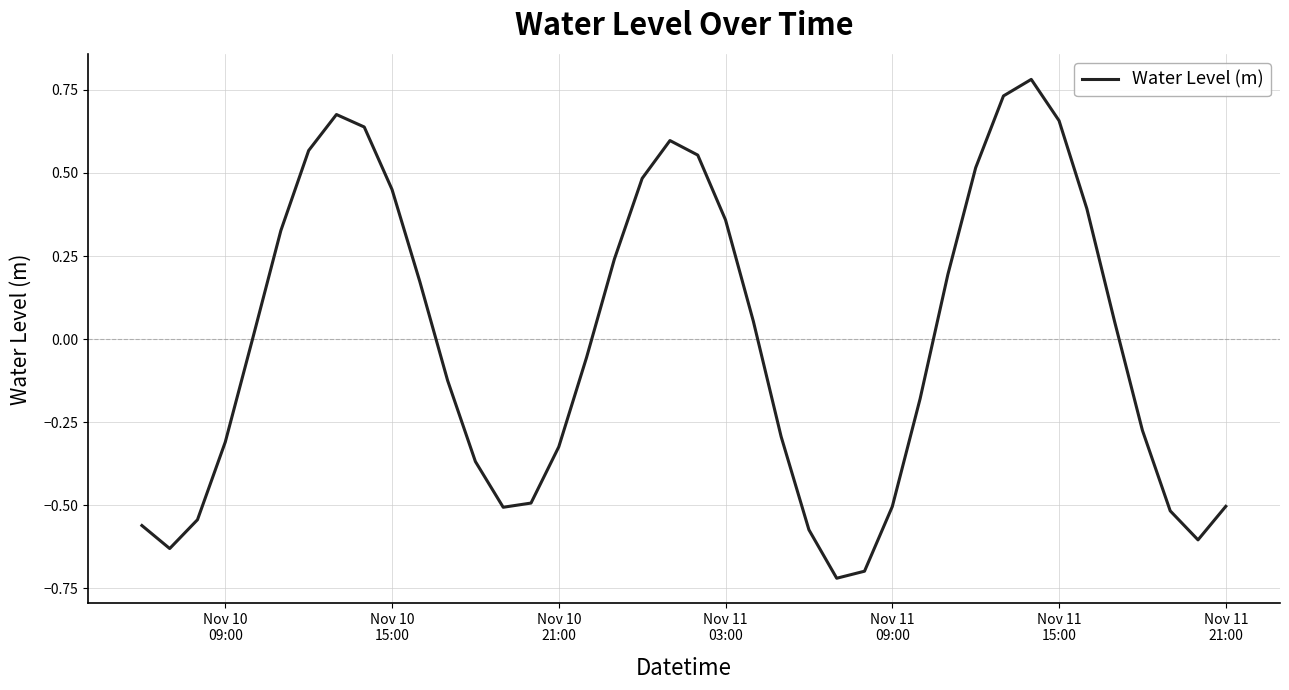

What is the difference between the maximum and minimum values?

1.5